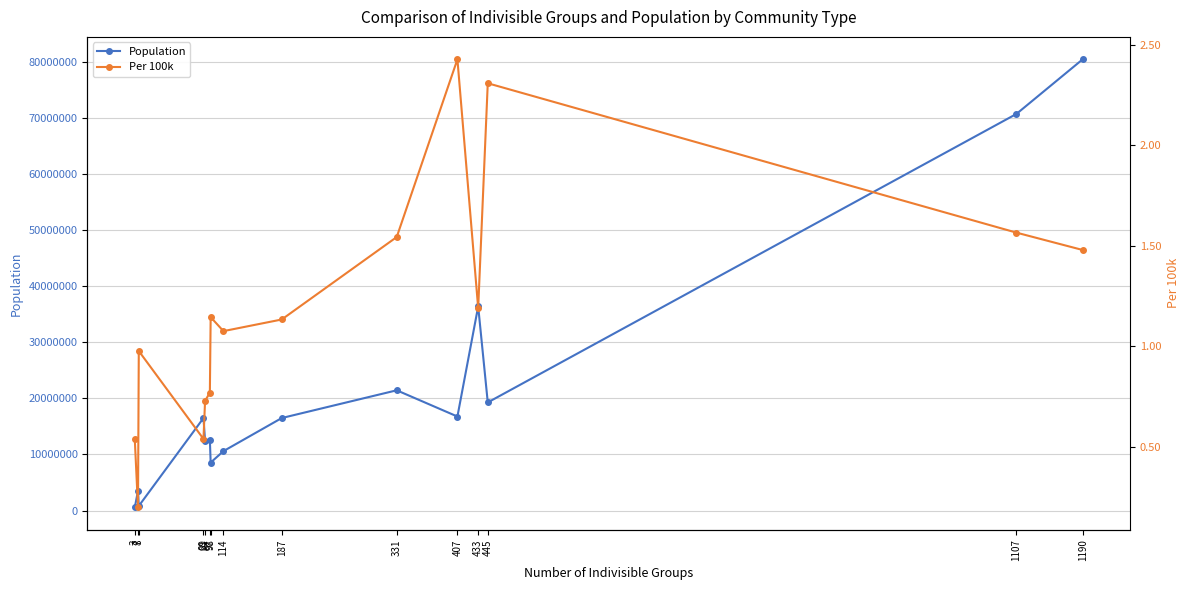

What is the total value across all series at 7?

3516848.2